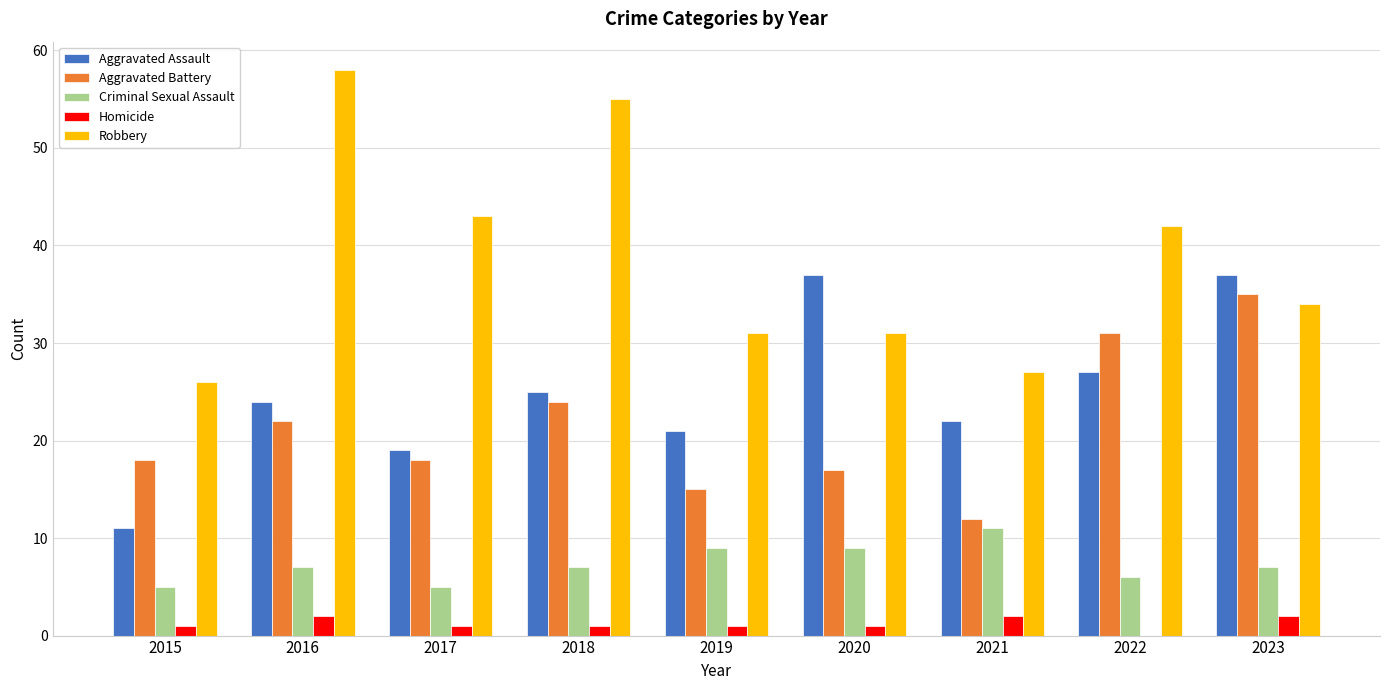

How many groups of bars are there?

9